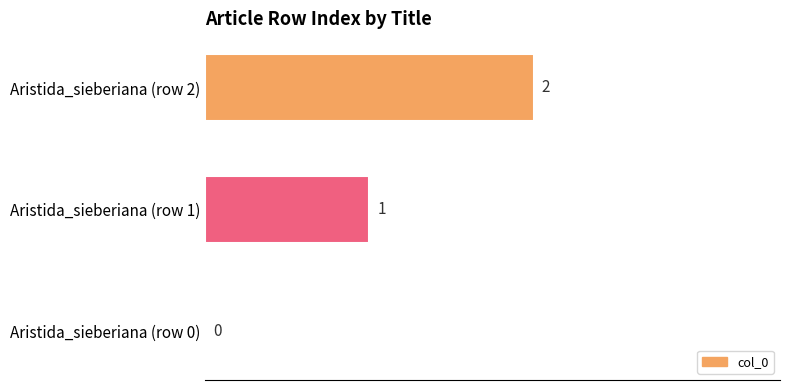

Between Aristida_sieberiana (row 0) and Aristida_sieberiana (row 2), which is larger?

Aristida_sieberiana (row 2)